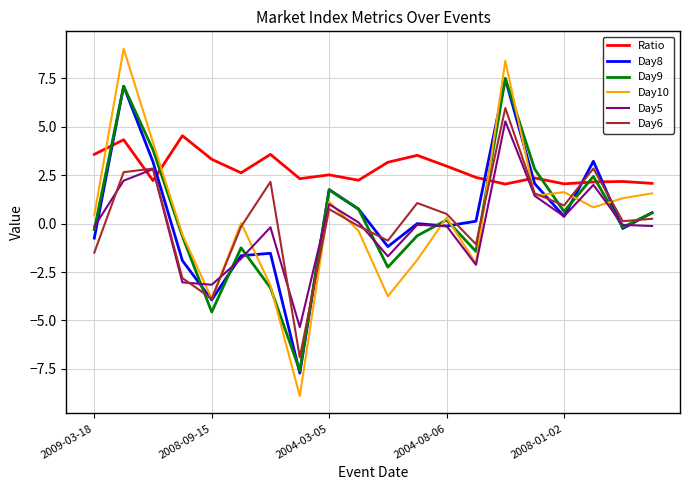

True or false: Day8 has more than 1 points higher than both neighbors.

True